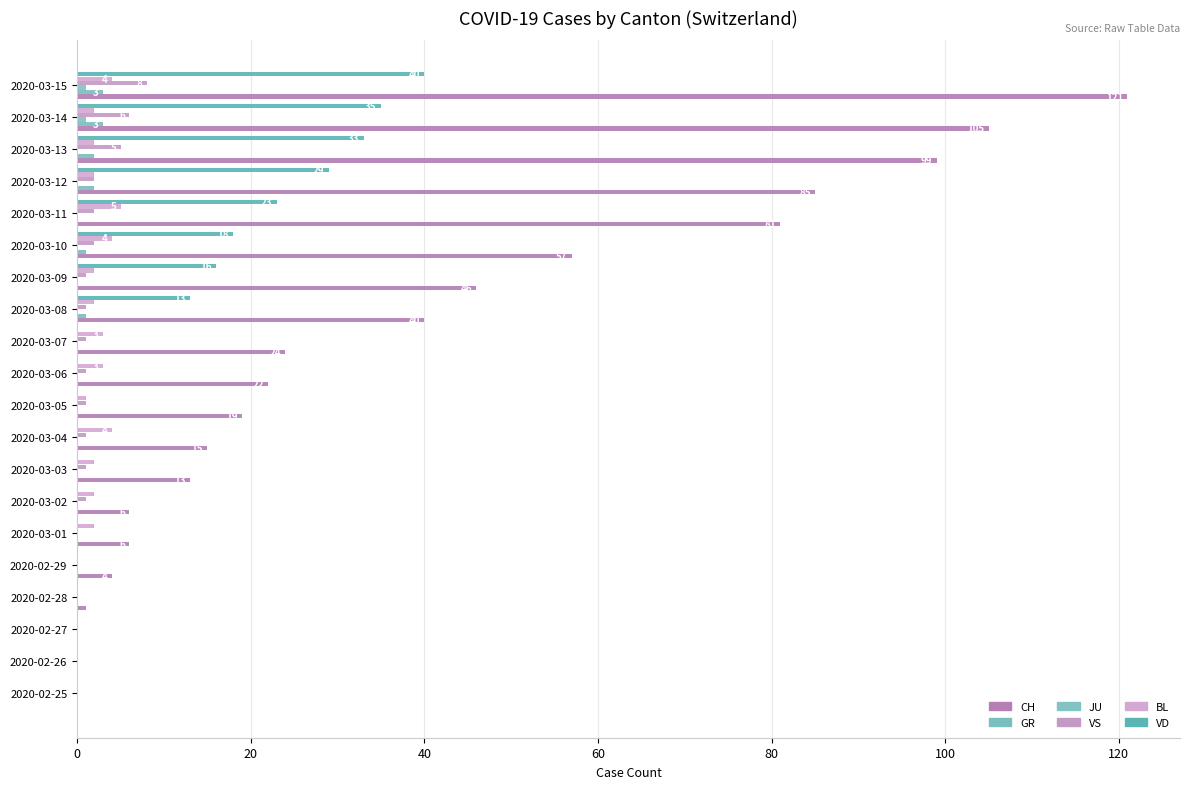

How many categories are shown in the chart?

20